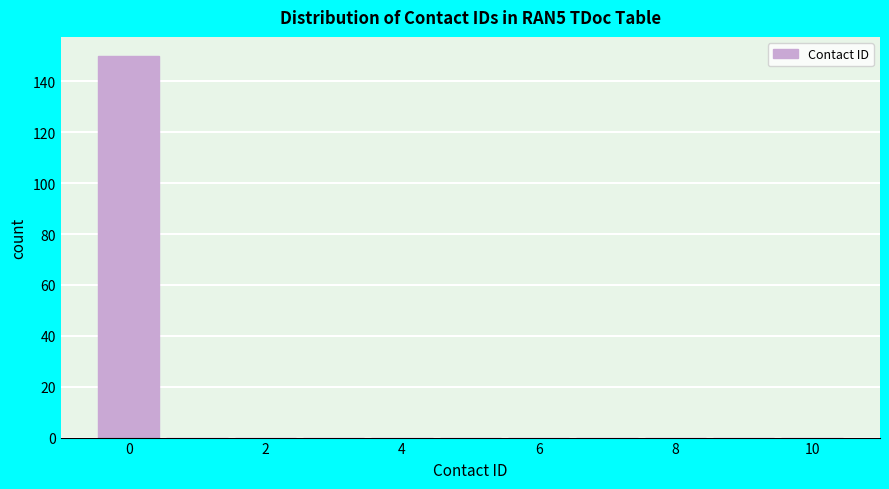

Reading left to right, transcribe this chart: for each bar, give the range it covers on the x-axis and its height. Neither the bar edges nor the heights are printed on the chart, so give them approximately, as read against the axes.

-0.5 to 0.5: 150
0.5 to 1.5: 0
1.5 to 2.5: 0
2.5 to 3.5: 0
3.5 to 4.5: 0
4.5 to 5.5: 0
5.5 to 6.5: 0
6.5 to 7.5: 0
7.5 to 8.5: 0
8.5 to 9.5: 0
9.5 to 10.5: 0